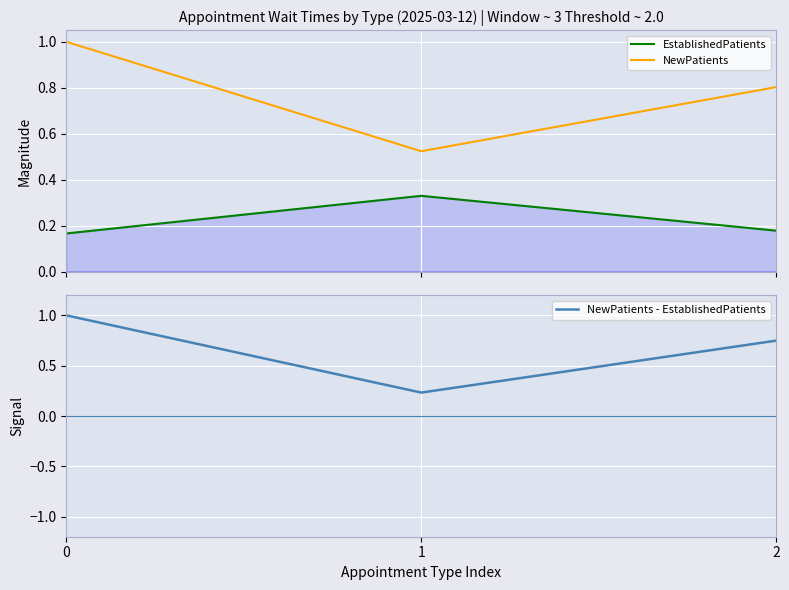

Reading left to right, what are all the values shown in this chart?

EstablishedPatients: 0.2	0.3	0.2
NewPatients: 1.0	0.5	0.8
NewPatients - EstablishedPatients: 1.0	0.2	0.7